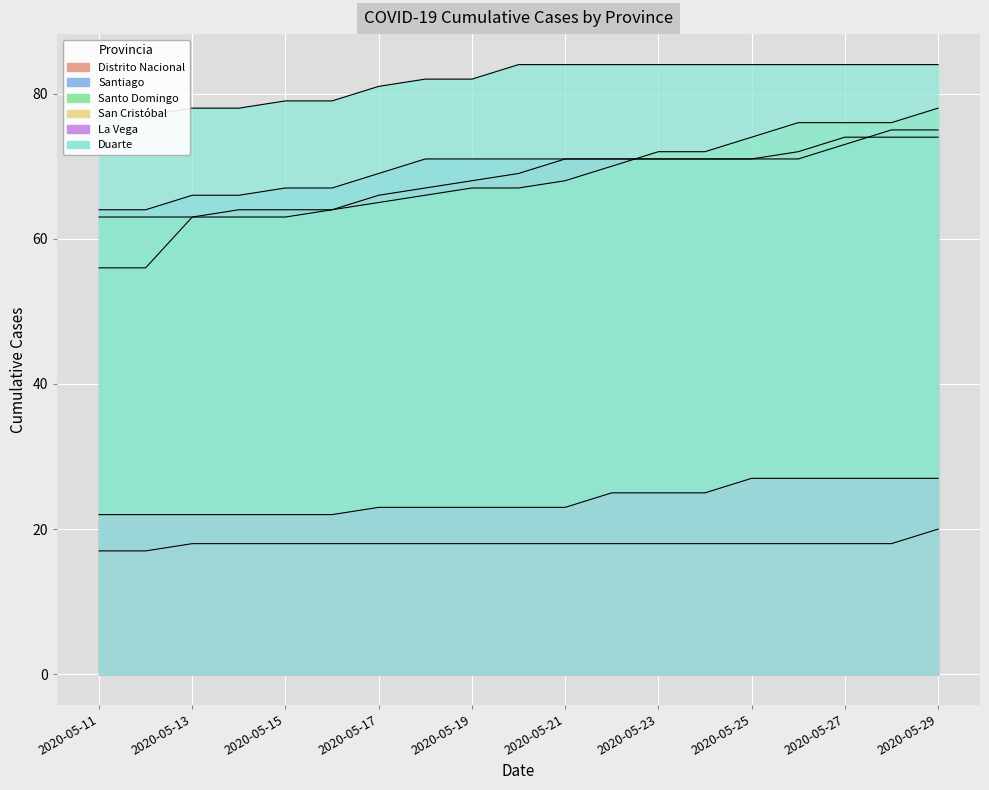

Does the chart display data point markers on the line(s)?

No